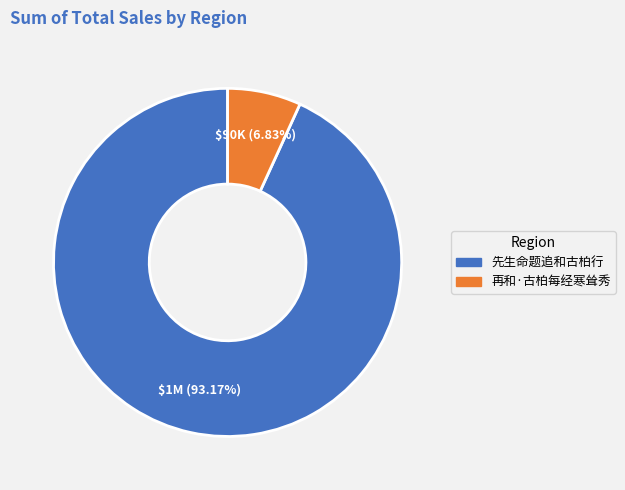

Is it true that 再和·古柏每经寒耸秀 is 15% of the pie?

False